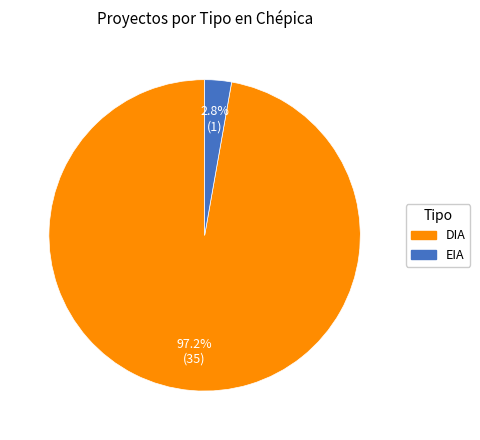

To the nearest percent, what percentage of the pie is DIA?

97%